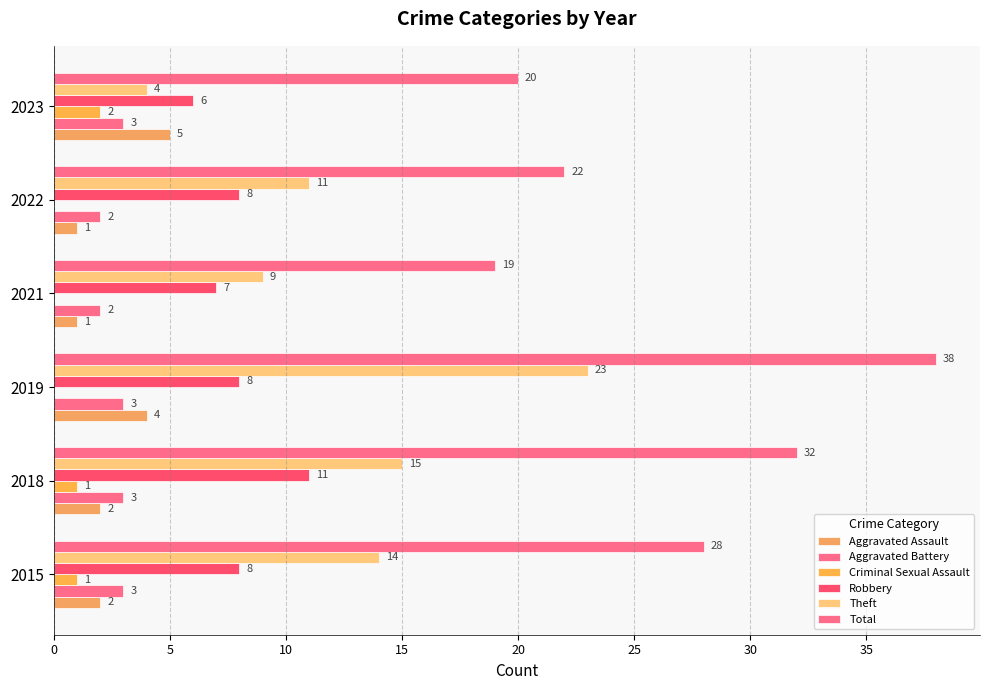

What is the value of the Robbery bar at the 1st from the left?

8